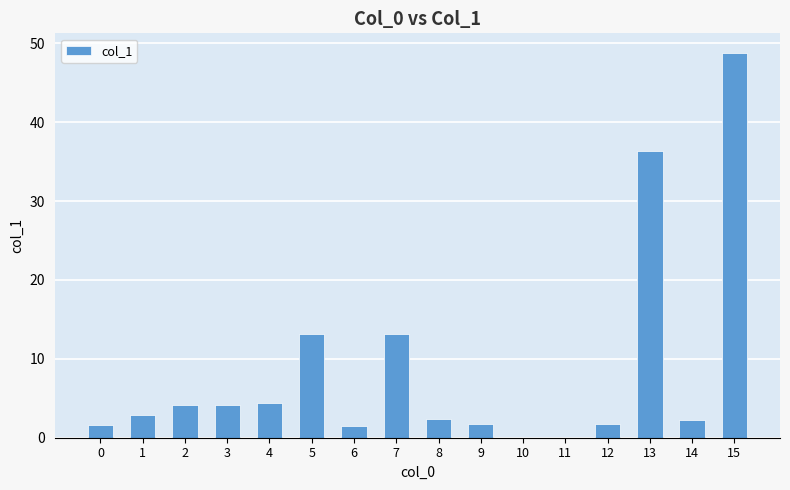

Approximately how many times larger is the value at 9 compared to 14?

0.8